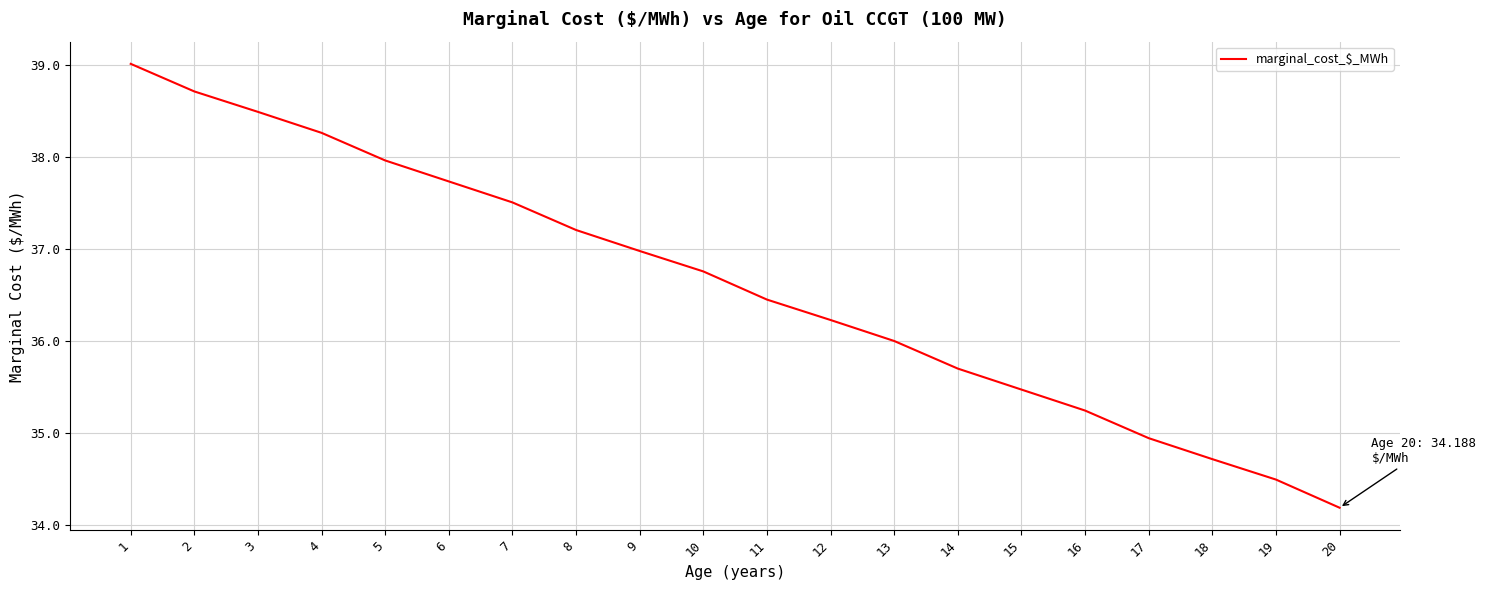

Which has a higher value, 19 or 12?

12